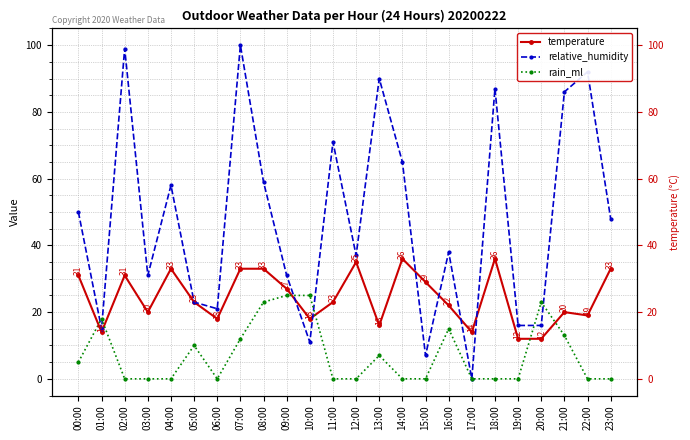

Which category has the highest value in the relative_humidity series?

07:00